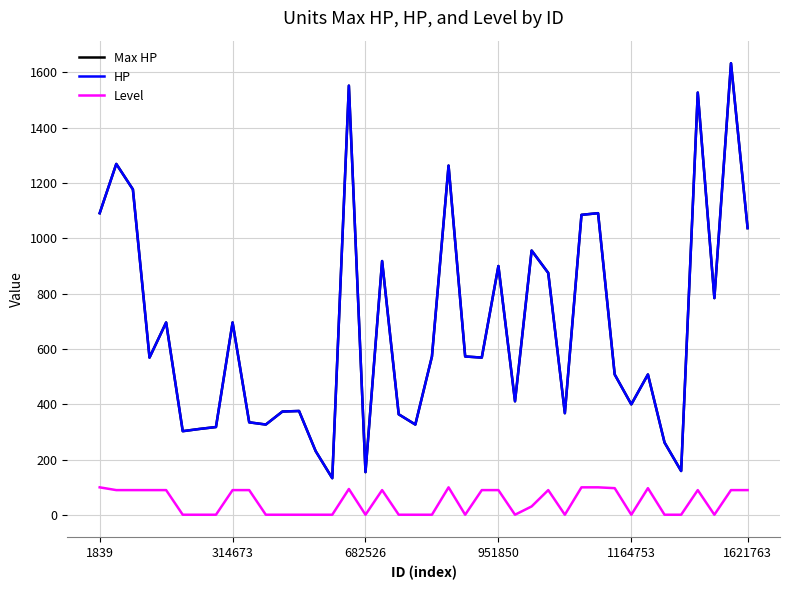

At which label is HP closest to 883?

27